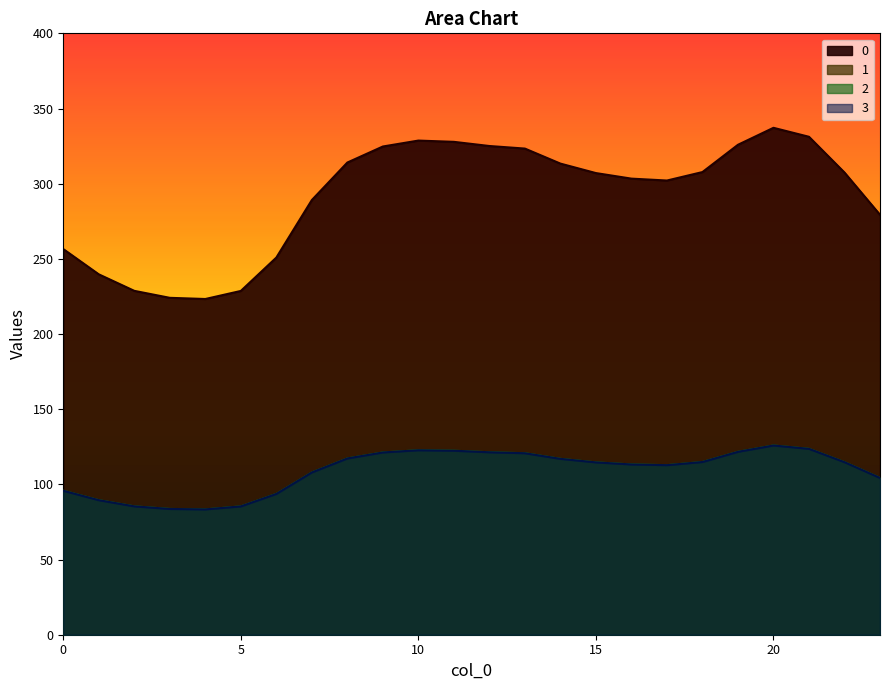

What is the difference between the 3 values at 20 and 9?

4.6